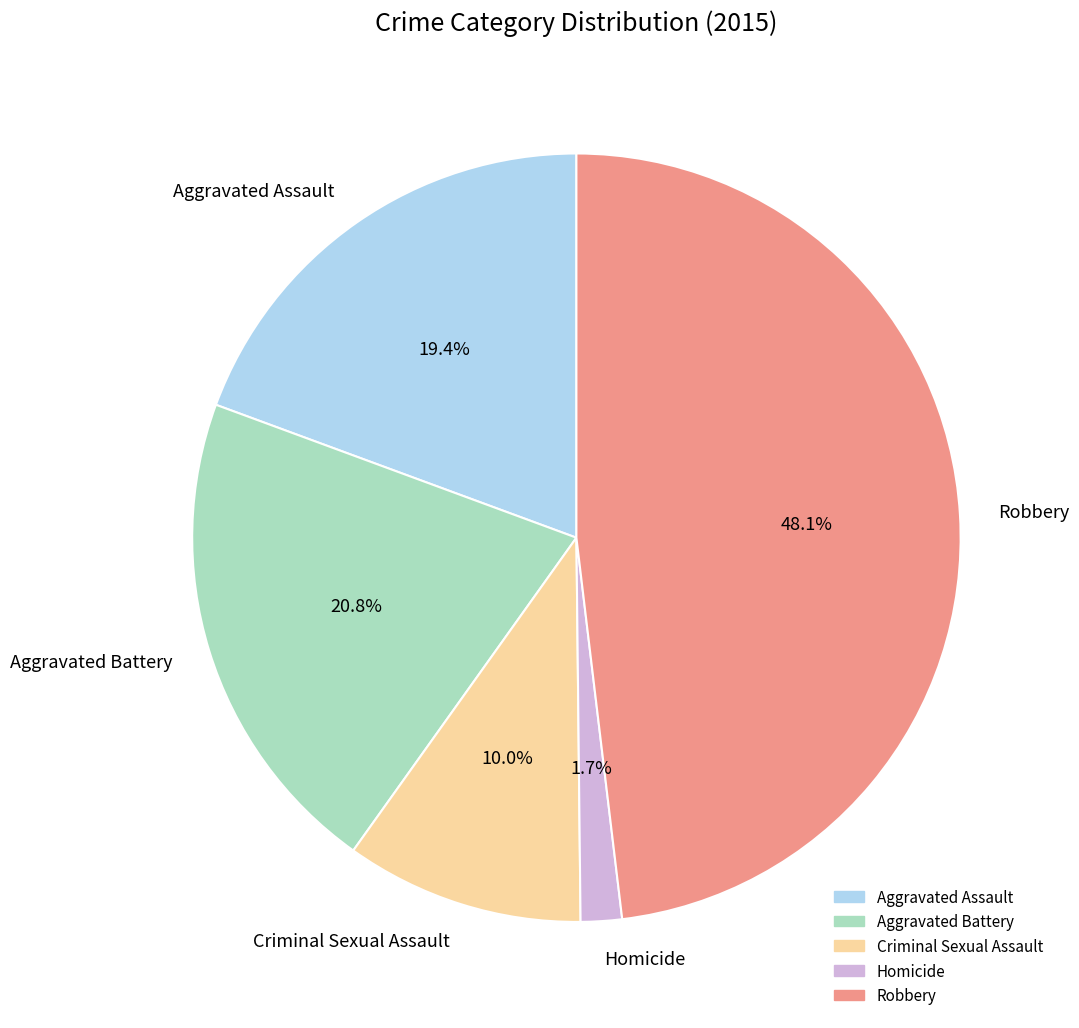

To the nearest percent, what percentage of the pie is Aggravated Assault?

19%